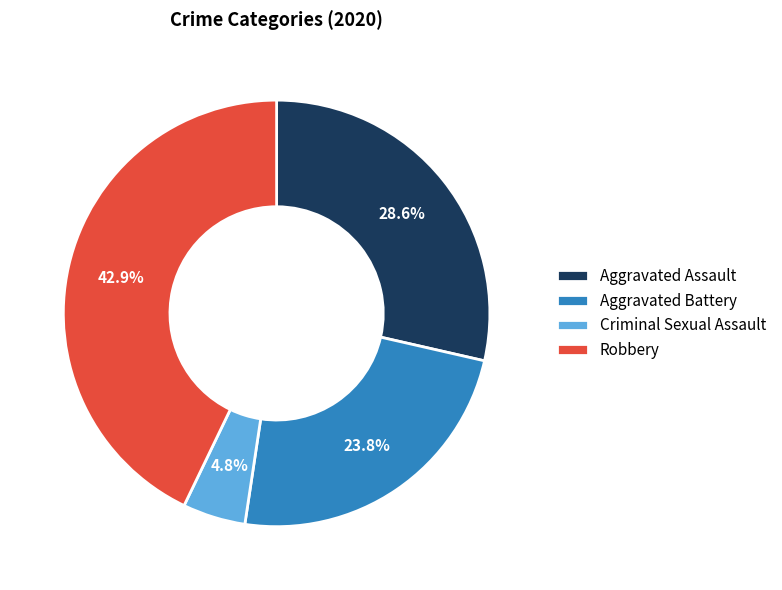

Is there a majority slice in this chart?

No